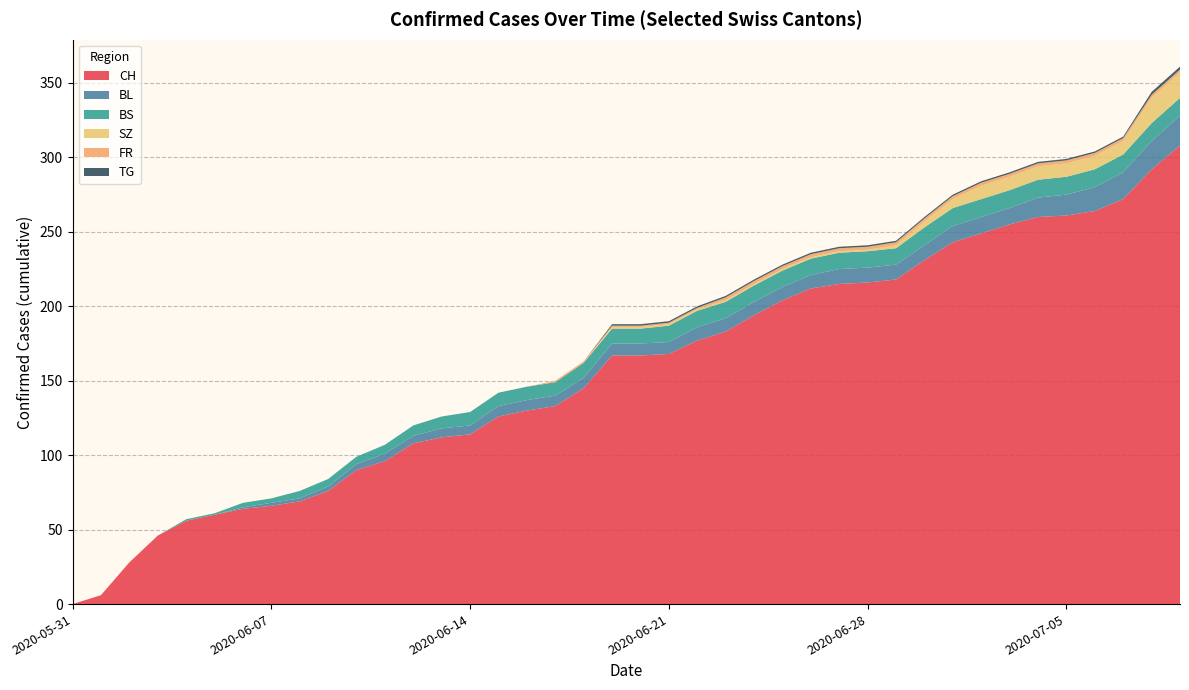

Reading left to right, transcribe all the data shown in this chart.

CH: 2020-05-31=0	2020-06-01=6	2020-06-02=28	2020-06-03=46	2020-06-04=56	2020-06-05=60	2020-06-06=64	2020-06-07=66	2020-06-08=69	2020-06-09=76	2020-06-10=90	2020-06-11=96	2020-06-12=108	2020-06-13=112	2020-06-14=114	2020-06-15=126	2020-06-16=130	2020-06-17=133	2020-06-18=145	2020-06-19=167	2020-06-20=167	2020-06-21=168	2020-06-22=177	2020-06-23=183	2020-06-24=194	2020-06-25=204	2020-06-26=212	2020-06-27=215	2020-06-28=216	2020-06-29=218	2020-06-30=231	2020-07-01=243	2020-07-02=249	2020-07-03=255	2020-07-04=260	2020-07-05=261	2020-07-06=264	2020-07-07=272	2020-07-08=292	2020-07-09=308
BL: 2020-05-31=0	2020-06-01=0	2020-06-02=0	2020-06-03=0	2020-06-04=0	2020-06-05=0	2020-06-06=1	2020-06-07=2	2020-06-08=2	2020-06-09=3	2020-06-10=4	2020-06-11=5	2020-06-12=5	2020-06-13=6	2020-06-14=6	2020-06-15=7	2020-06-16=7	2020-06-17=7	2020-06-18=7	2020-06-19=8	2020-06-20=8	2020-06-21=8	2020-06-22=9	2020-06-23=9	2020-06-24=9	2020-06-25=9	2020-06-26=9	2020-06-27=10	2020-06-28=10	2020-06-29=10	2020-06-30=10	2020-07-01=11	2020-07-02=11	2020-07-03=11	2020-07-04=13	2020-07-05=14	2020-07-06=16	2020-07-07=18	2020-07-08=19	2020-07-09=20
BS: 2020-05-31=0	2020-06-01=0	2020-06-02=0	2020-06-03=0	2020-06-04=1	2020-06-05=1	2020-06-06=3	2020-06-07=3	2020-06-08=5	2020-06-09=5	2020-06-10=5	2020-06-11=6	2020-06-12=7	2020-06-13=8	2020-06-14=9	2020-06-15=9	2020-06-16=9	2020-06-17=9	2020-06-18=10	2020-06-19=10	2020-06-20=10	2020-06-21=11	2020-06-22=11	2020-06-23=11	2020-06-24=11	2020-06-25=11	2020-06-26=11	2020-06-27=11	2020-06-28=11	2020-06-29=11	2020-06-30=12	2020-07-01=12	2020-07-02=12	2020-07-03=12	2020-07-04=12	2020-07-05=12	2020-07-06=12	2020-07-07=12	2020-07-08=12	2020-07-09=12
SZ: 2020-05-31=0	2020-06-01=0	2020-06-02=0	2020-06-03=0	2020-06-04=0	2020-06-05=0	2020-06-06=0	2020-06-07=0	2020-06-08=0	2020-06-09=0	2020-06-10=0	2020-06-11=0	2020-06-12=0	2020-06-13=0	2020-06-14=0	2020-06-15=0	2020-06-16=0	2020-06-17=0	2020-06-18=0	2020-06-19=1	2020-06-20=1	2020-06-21=1	2020-06-22=1	2020-06-23=1	2020-06-24=1	2020-06-25=1	2020-06-26=1	2020-06-27=1	2020-06-28=1	2020-06-29=2	2020-06-30=4	2020-07-01=6	2020-07-02=9	2020-07-03=9	2020-07-04=9	2020-07-05=9	2020-07-06=9	2020-07-07=9	2020-07-08=17	2020-07-09=17
FR: 2020-05-31=0	2020-06-01=0	2020-06-02=0	2020-06-03=0	2020-06-04=0	2020-06-05=0	2020-06-06=0	2020-06-07=0	2020-06-08=0	2020-06-09=0	2020-06-10=0	2020-06-11=0	2020-06-12=0	2020-06-13=0	2020-06-14=0	2020-06-15=0	2020-06-16=0	2020-06-17=1	2020-06-18=1	2020-06-19=1	2020-06-20=1	2020-06-21=1	2020-06-22=1	2020-06-23=2	2020-06-24=2	2020-06-25=2	2020-06-26=2	2020-06-27=2	2020-06-28=2	2020-06-29=2	2020-06-30=2	2020-07-01=2	2020-07-02=2	2020-07-03=2	2020-07-04=2	2020-07-05=2	2020-07-06=2	2020-07-07=2	2020-07-08=2	2020-07-09=2
TG: 2020-05-31=0	2020-06-01=0	2020-06-02=0	2020-06-03=0	2020-06-04=0	2020-06-05=0	2020-06-06=0	2020-06-07=0	2020-06-08=0	2020-06-09=0	2020-06-10=0	2020-06-11=0	2020-06-12=0	2020-06-13=0	2020-06-14=0	2020-06-15=0	2020-06-16=0	2020-06-17=0	2020-06-18=0	2020-06-19=1	2020-06-20=1	2020-06-21=1	2020-06-22=1	2020-06-23=1	2020-06-24=1	2020-06-25=1	2020-06-26=1	2020-06-27=1	2020-06-28=1	2020-06-29=1	2020-06-30=1	2020-07-01=1	2020-07-02=1	2020-07-03=1	2020-07-04=1	2020-07-05=1	2020-07-06=1	2020-07-07=1	2020-07-08=2	2020-07-09=2